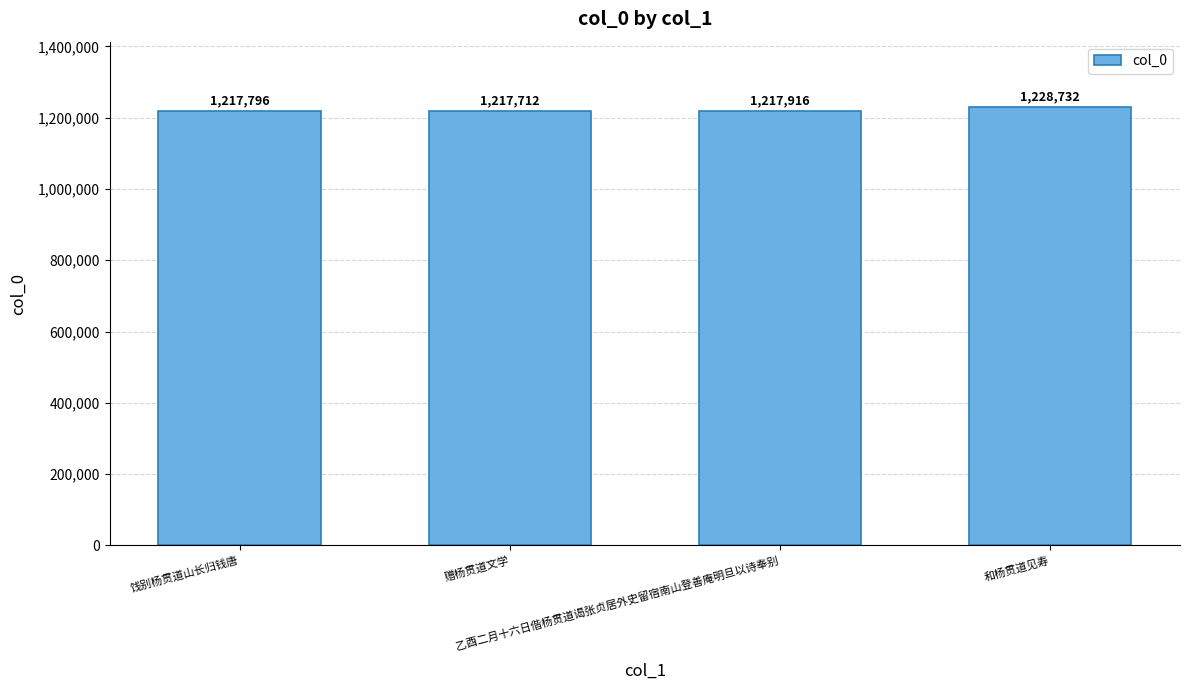

What is the sum of the values at 饯别杨贯道山长归钱唐 and 和杨贯道见寿?

2446528